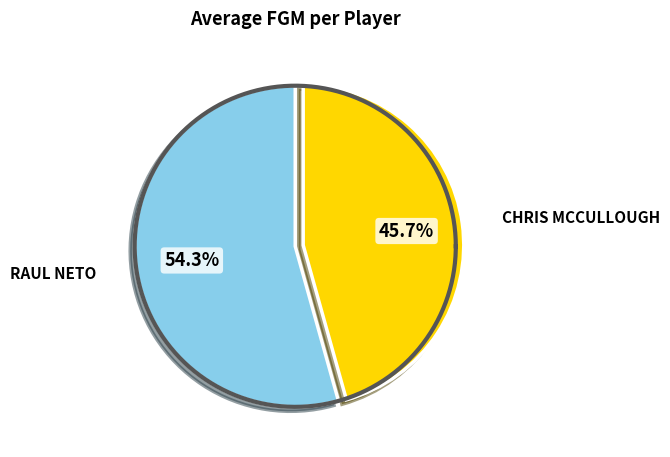

Is it true that Raul Neto is 64% of the pie?

False